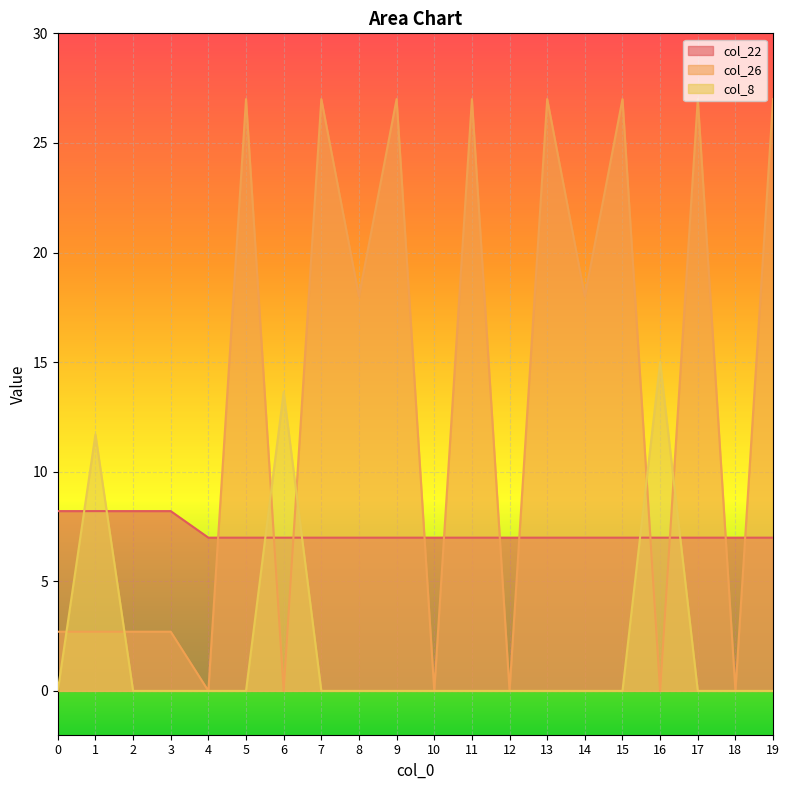

Reading left to right, what are all the values shown in this chart?

col_22: 0=8.2	1=8.2	2=8.2	3=8.2	4=7.0	5=7.0	6=7.0	7=7.0	8=7.0	9=7.0	10=7.0	11=7.0	12=7.0	13=7.0	14=7.0	15=7.0	16=7.0	17=7.0	18=7.0	19=7.0
col_26: 0=2.7	1=2.7	2=2.7	3=2.7	4=0.0	5=27.0	6=0.0	7=27.0	8=18.0	9=27.0	10=0.0	11=27.0	12=0.0	13=27.0	14=18.0	15=27.0	16=0.0	17=27.0	18=0.0	19=27.0
col_8: 0=0.0	1=11.7	2=0.0	3=0.0	4=0.0	5=0.0	6=13.6	7=0.0	8=0.0	9=0.0	10=0.0	11=0.0	12=0.0	13=0.0	14=0.0	15=0.0	16=15.0	17=0.0	18=0.0	19=0.0